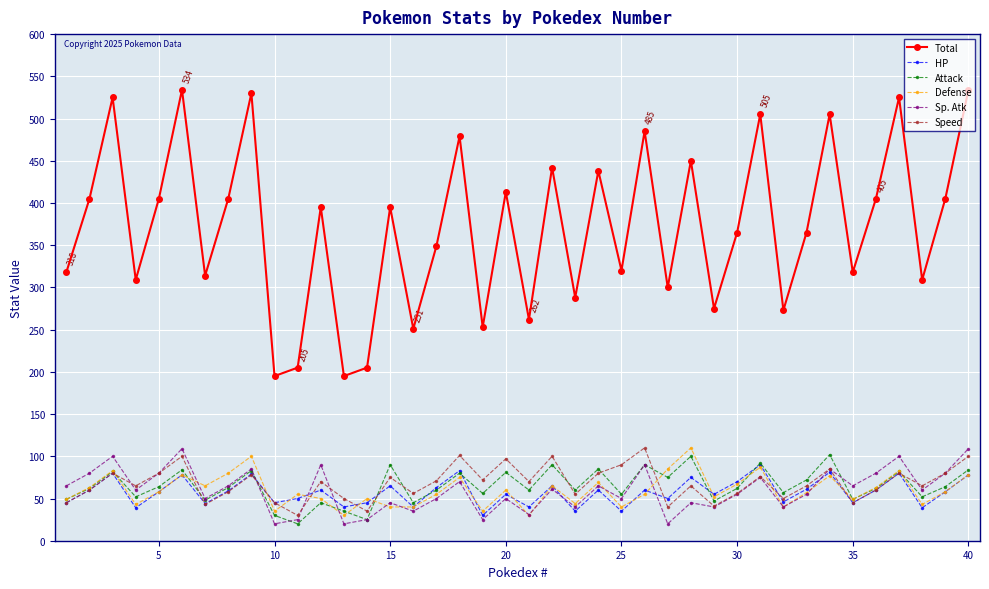

True or false: Sp. Atk has more than 1 points higher than both neighbors.

True